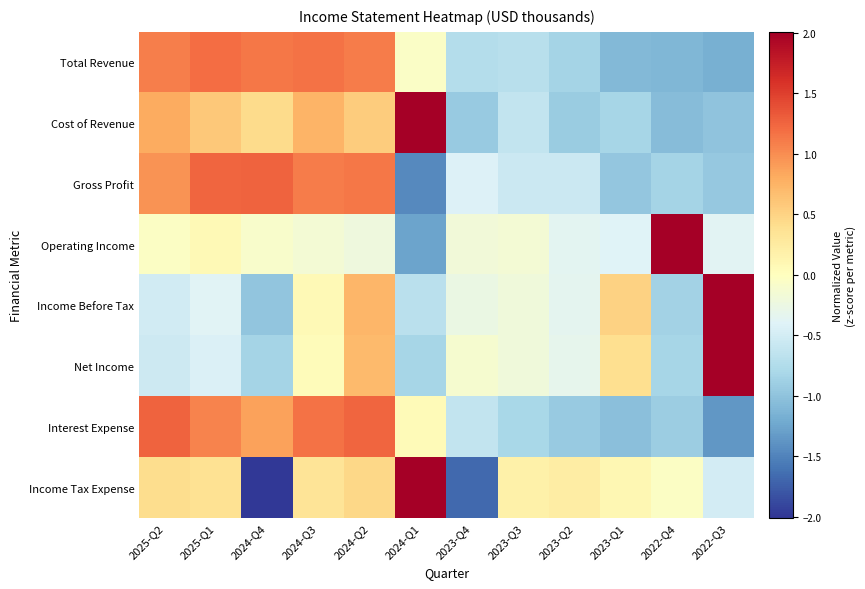

What is the spread (max minus min) of values at 2023-Q3?

1.0